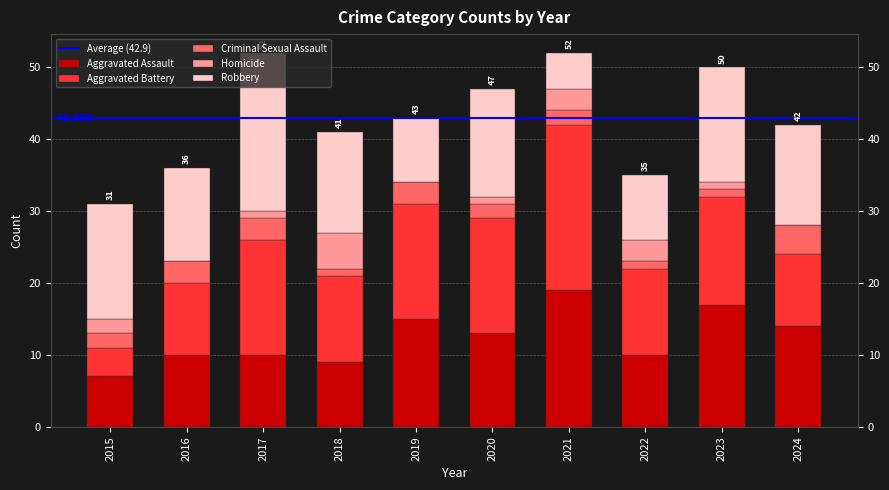

True or false: Robbery has a value of 13 at 2016.

True